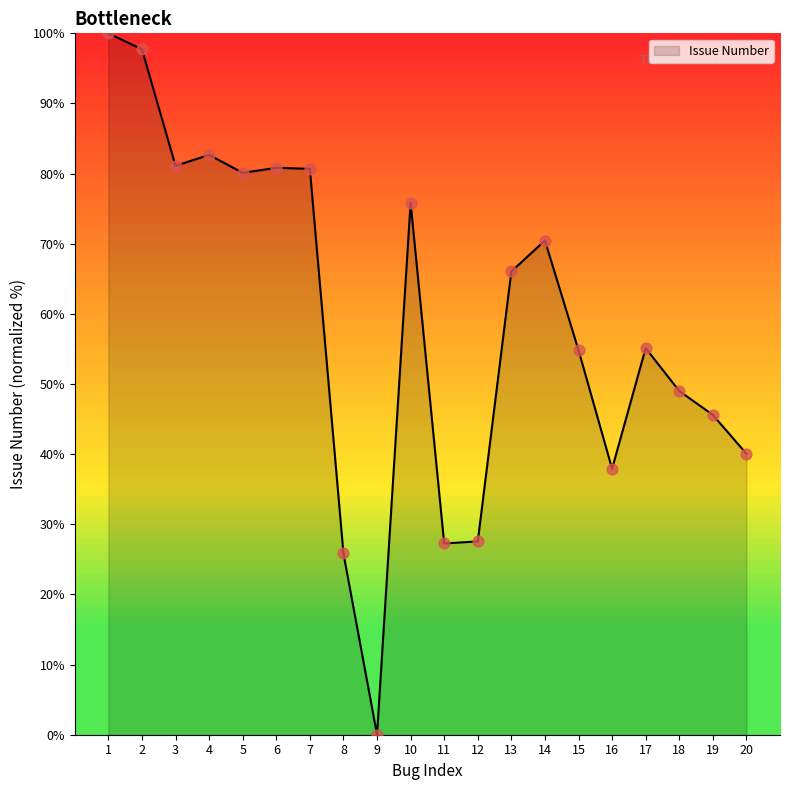

Between 5 and 15, which is larger?

5